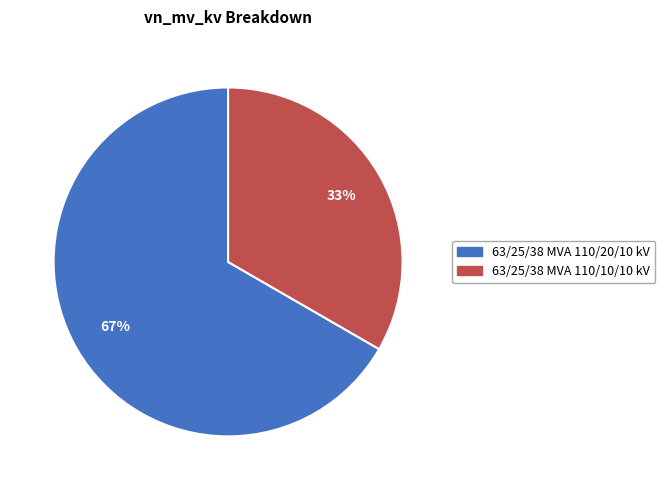

Count the number of slices in the pie.

2